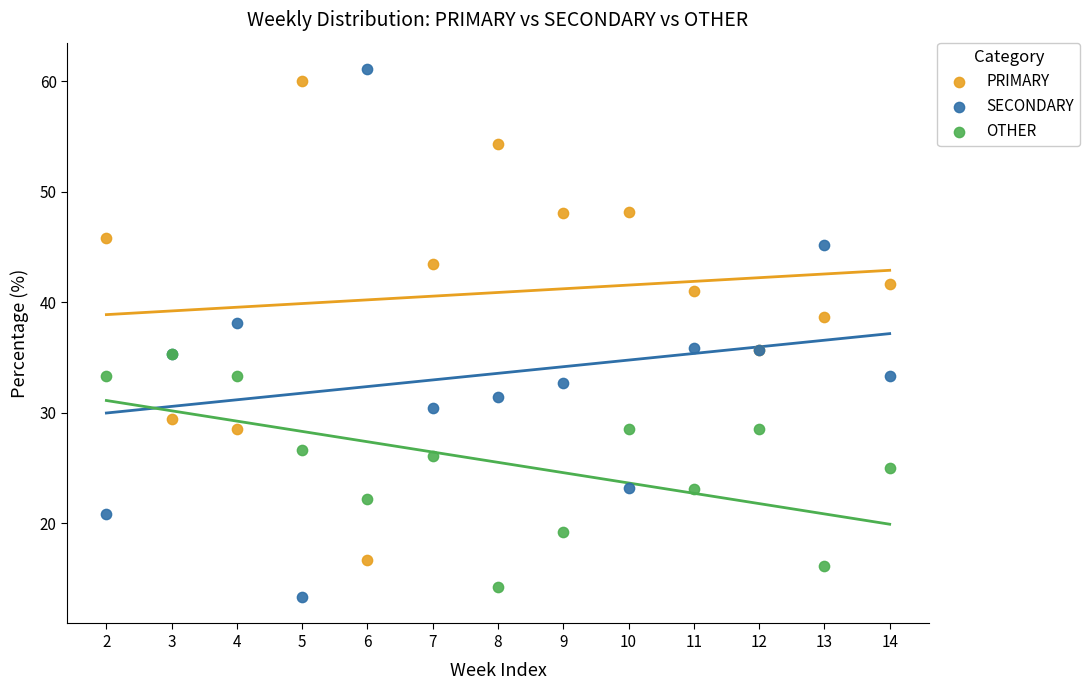

What are all the series names shown in the legend?

PRIMARY, SECONDARY, OTHER